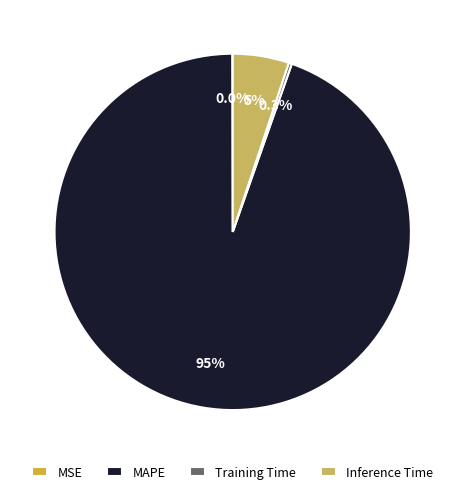

Is Inference Time the majority of the pie?

No